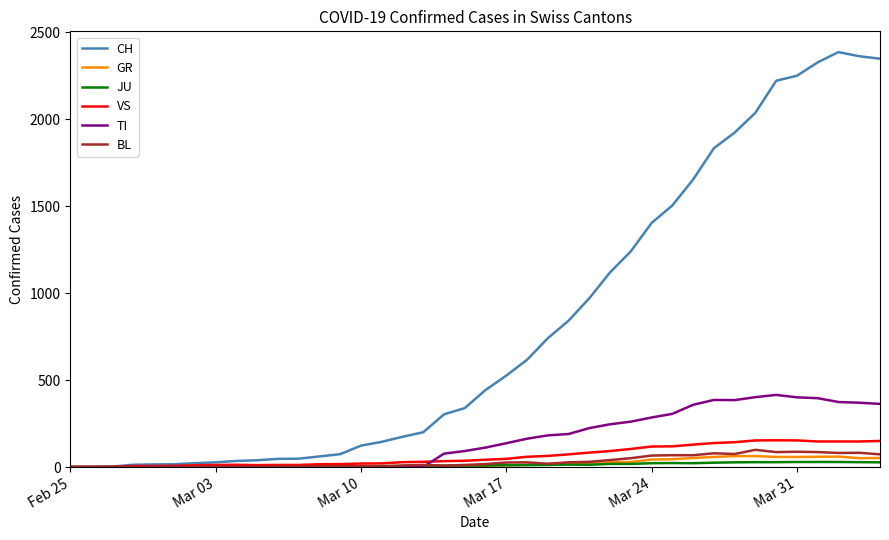

What is the maximum value for GR?

63